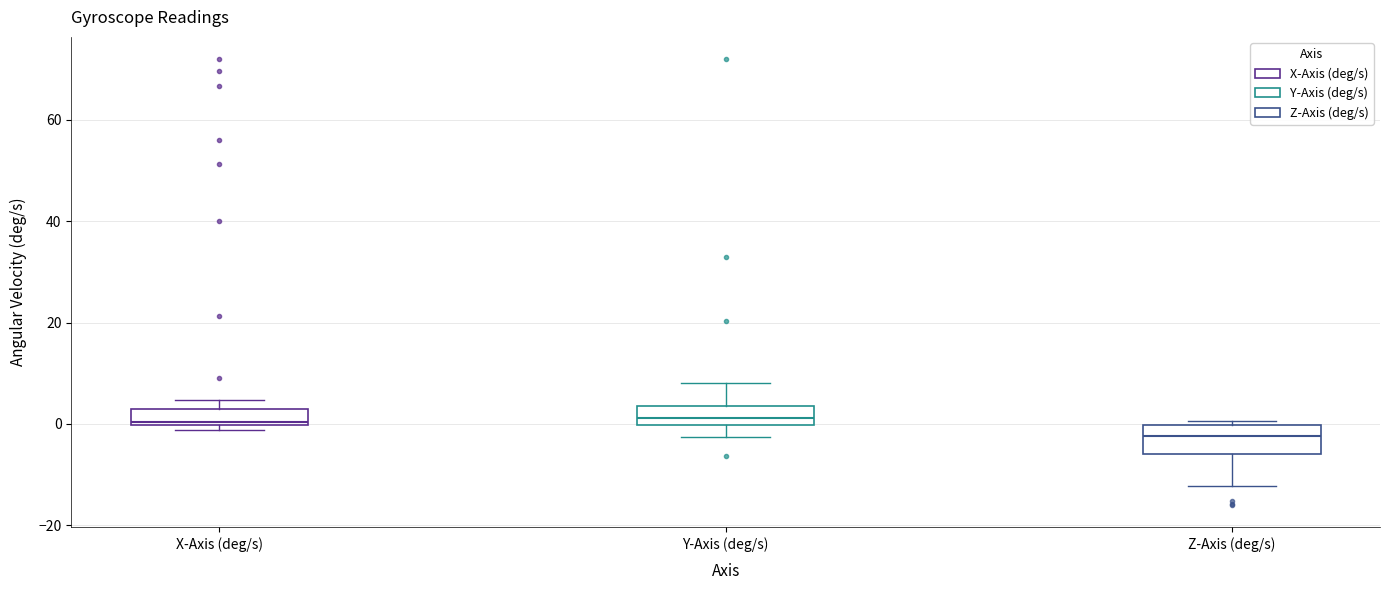

Which box's median line is the lowest?

Z-Axis (deg/s)